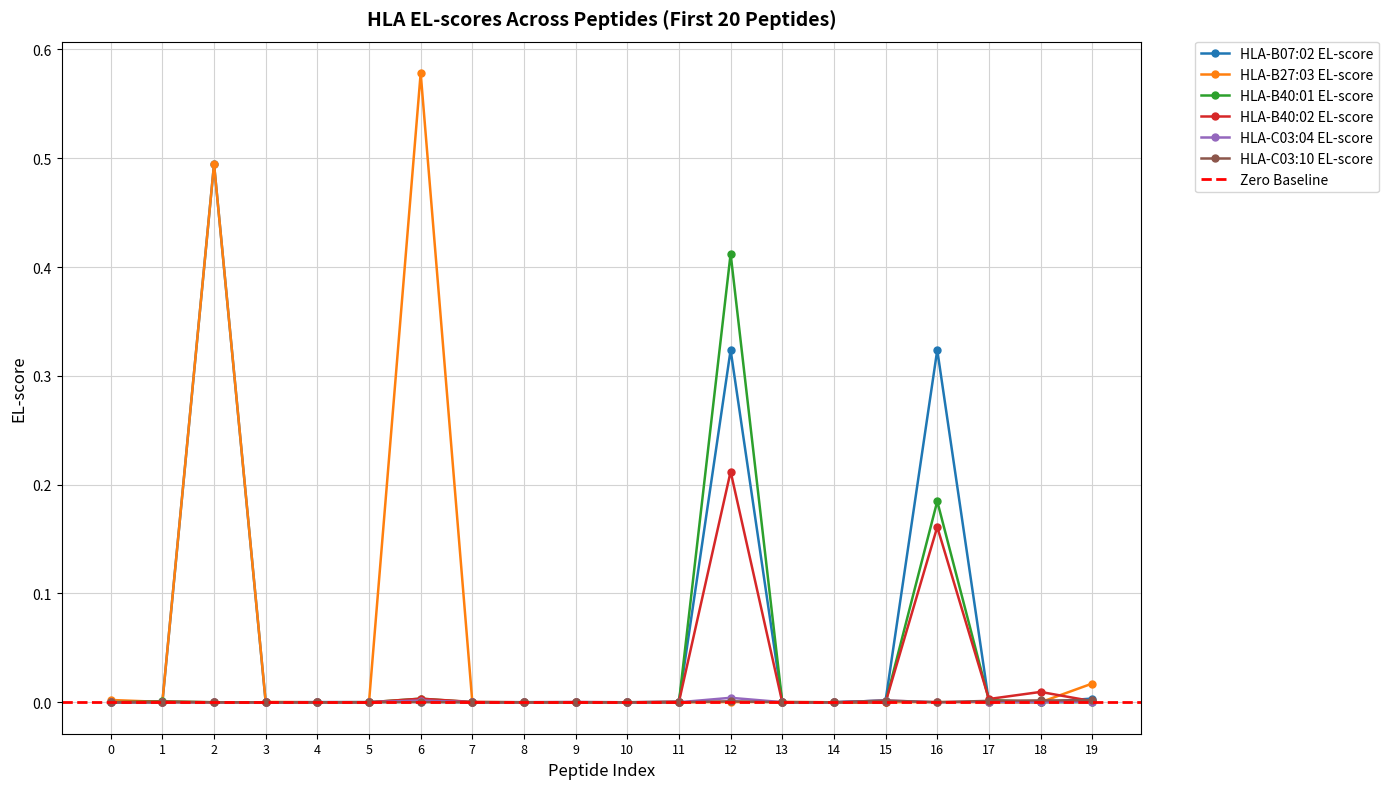

The value of HLA-B40:02 EL-score at 10 is 0.0. True or false?

True